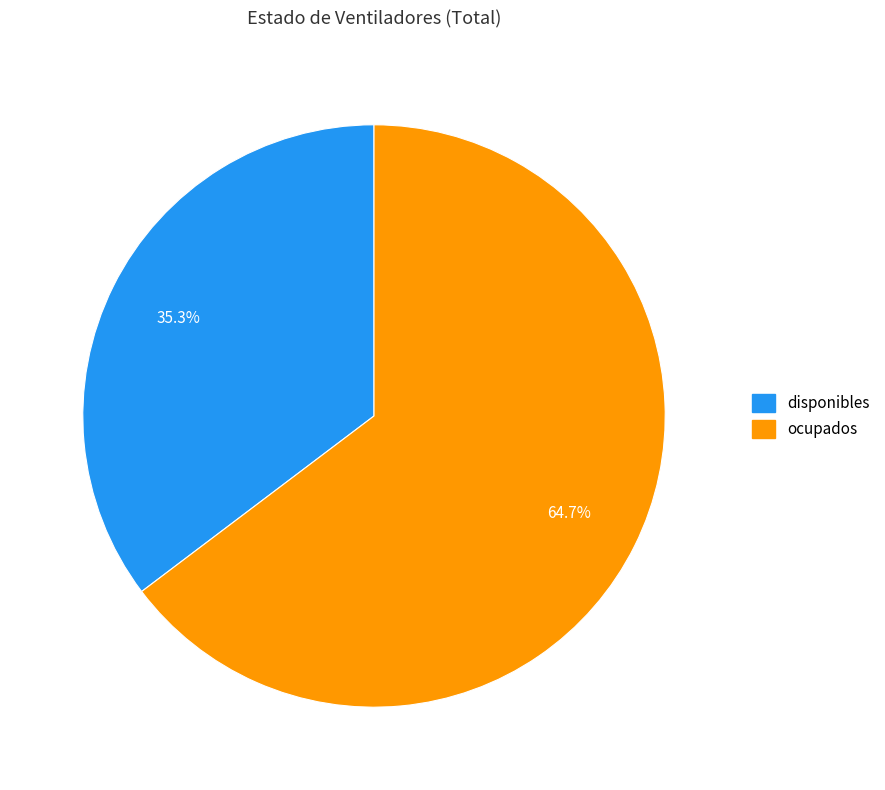

Which slice represents more than half of the pie?

ocupados